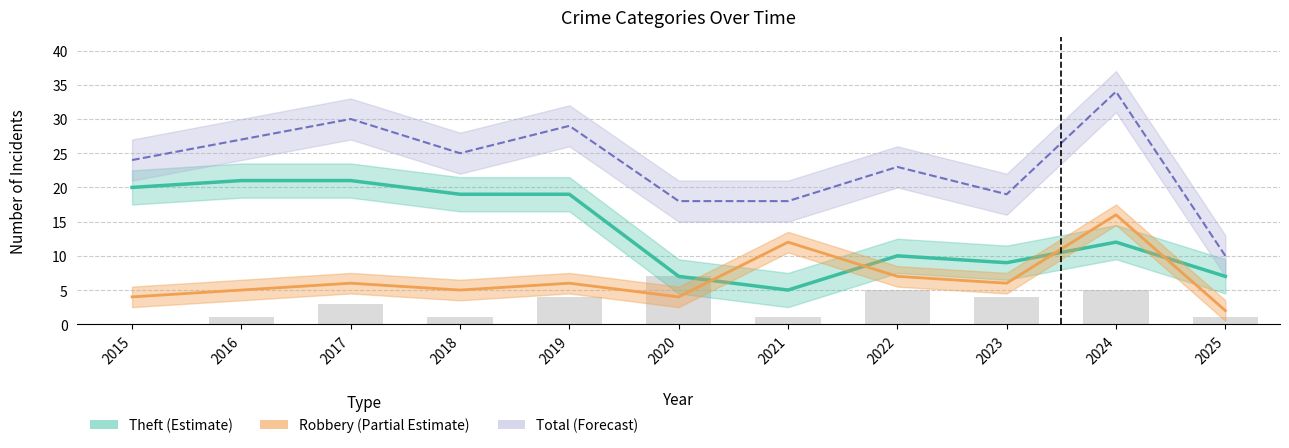

Is it true that Theft (Estimate) equals 21 at 2017?

True